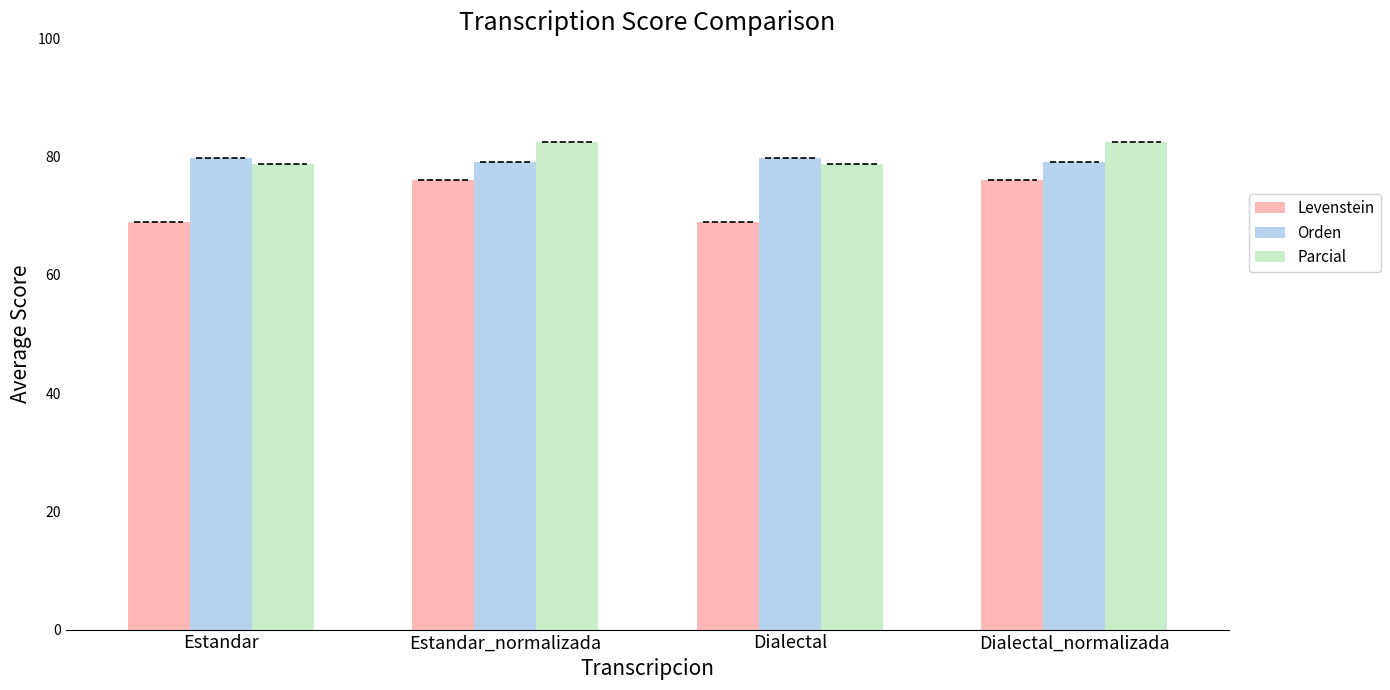

Reading left to right, list all the values displayed in this chart.

Levenstein: Estandar=68.9	Estandar_normalizada=76.0	Dialectal=68.9	Dialectal_normalizada=76.0
Orden: Estandar=79.7	Estandar_normalizada=79.1	Dialectal=79.7	Dialectal_normalizada=79.1
Parcial: Estandar=78.7	Estandar_normalizada=82.5	Dialectal=78.7	Dialectal_normalizada=82.5